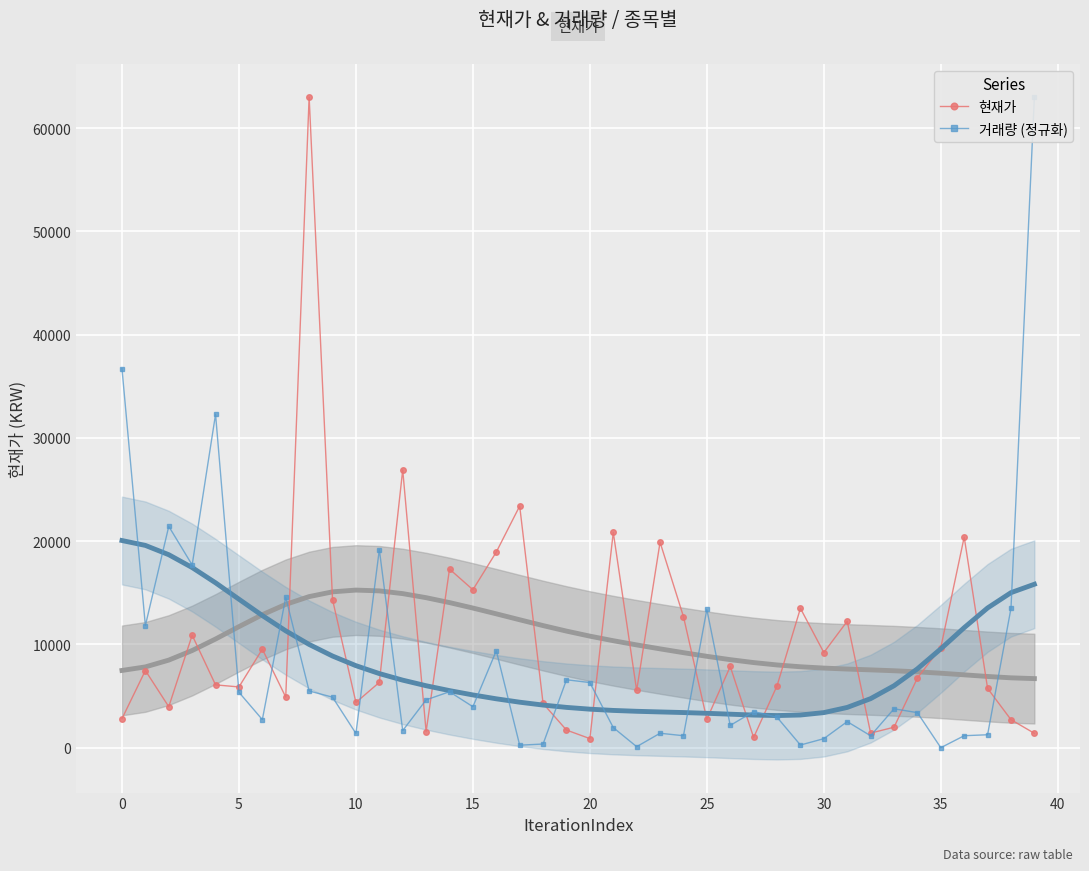

True or false: 현재가 and 거래량 (정규화) intersect in this chart.

True